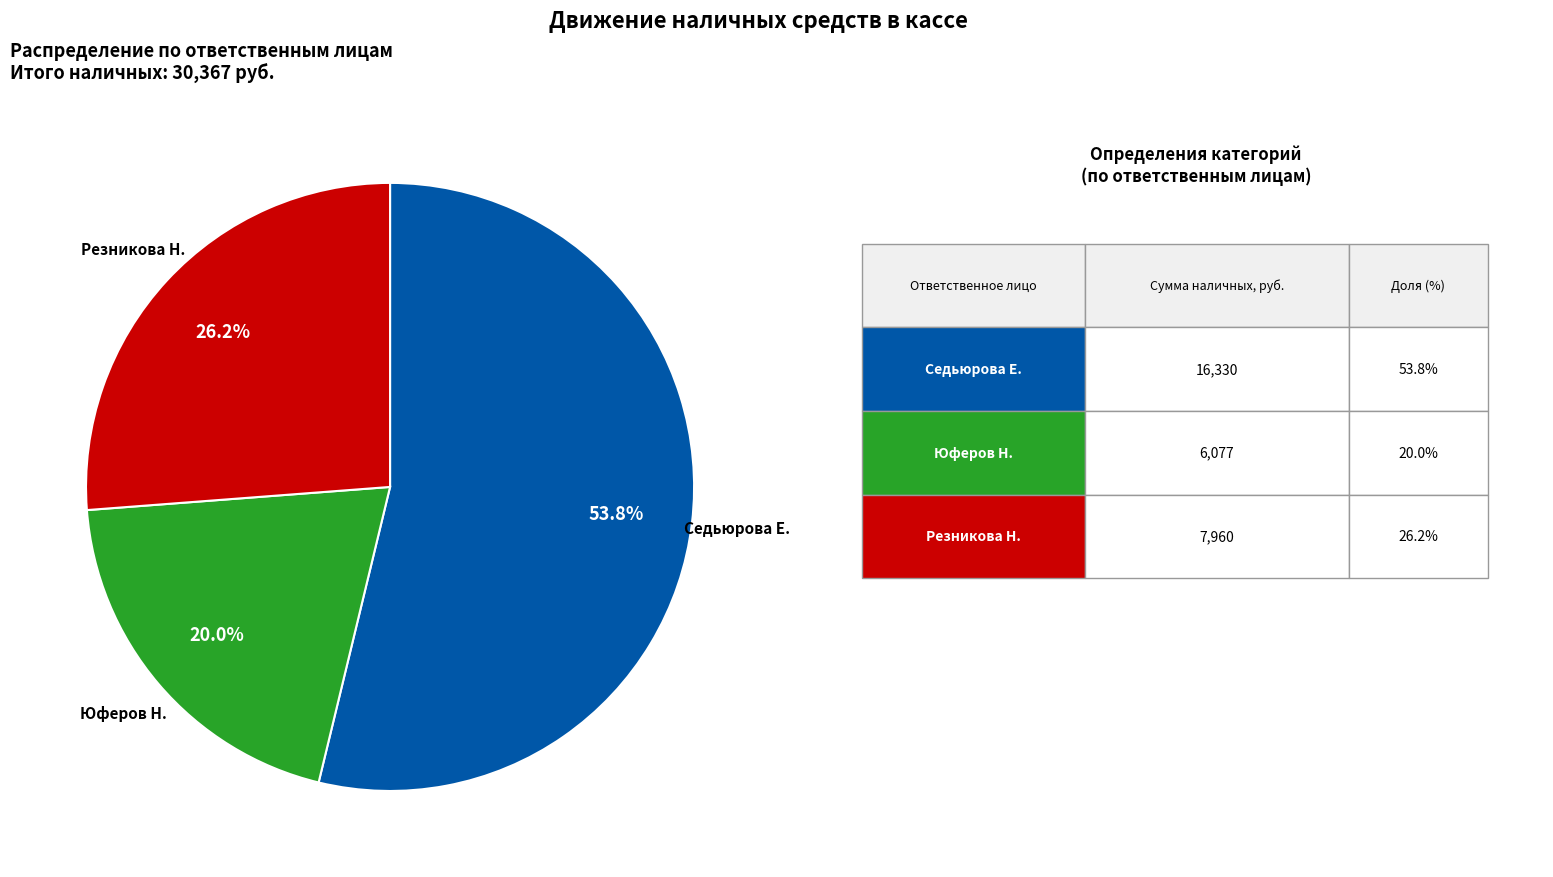

How many slices are in this pie chart?

3